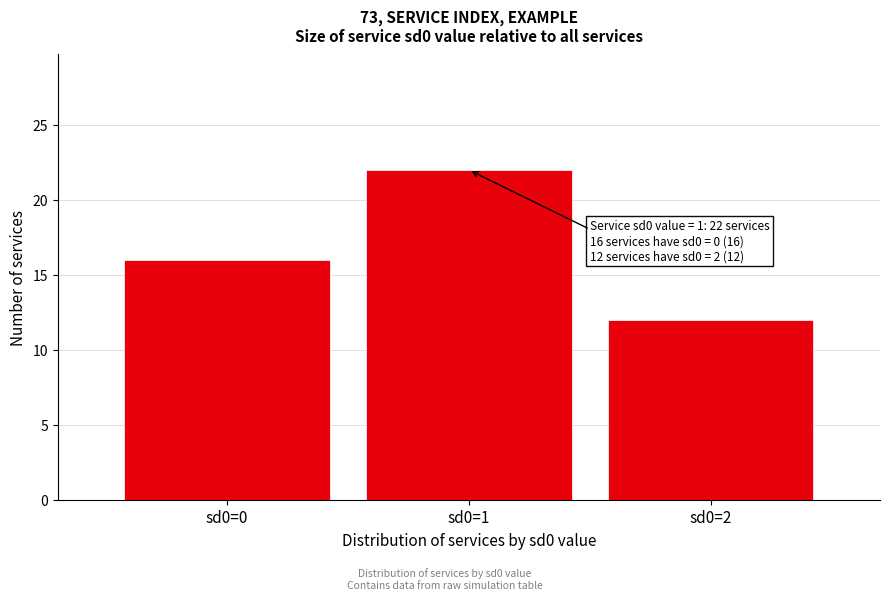

Reading right to left, transcribe all the data shown in this chart.

sd0=2=12	sd0=1=22	sd0=0=16